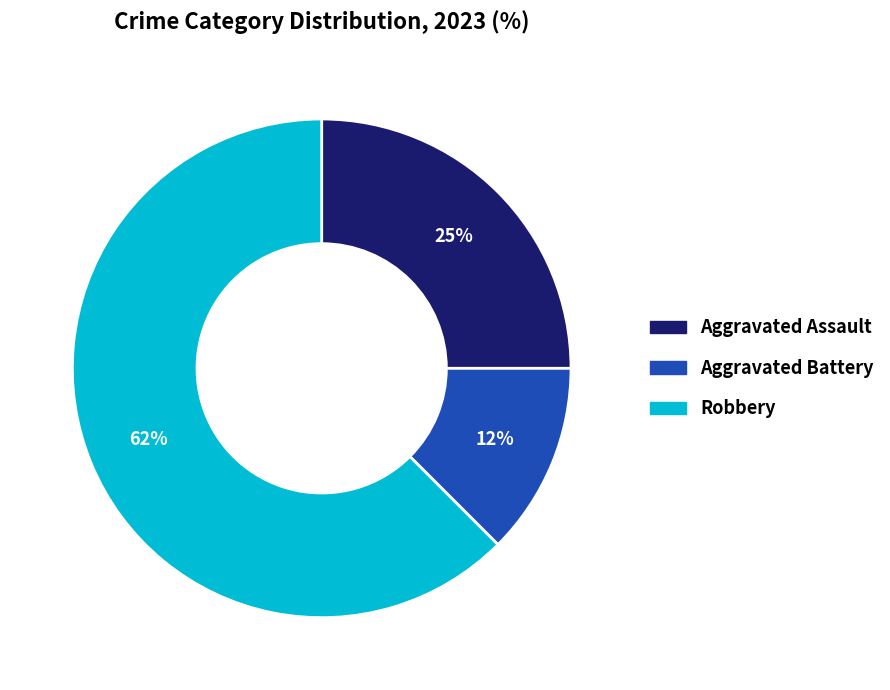

The Aggravated Battery slice represents 12% of the pie. True or false?

True